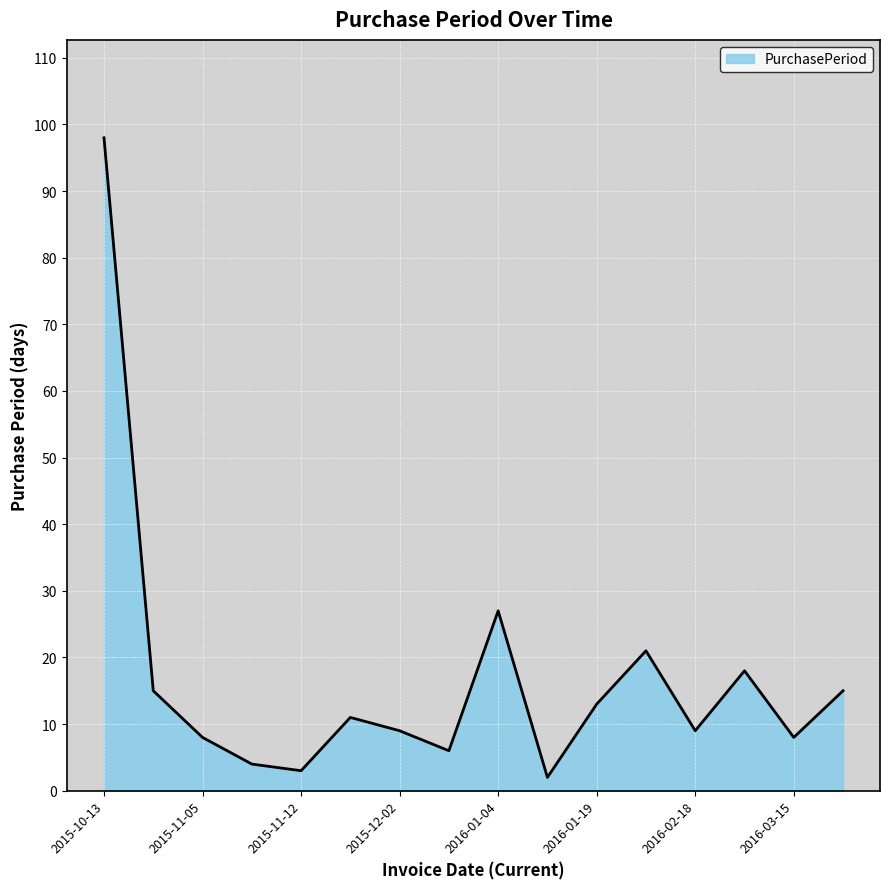

What is the difference between the maximum and minimum values?

96